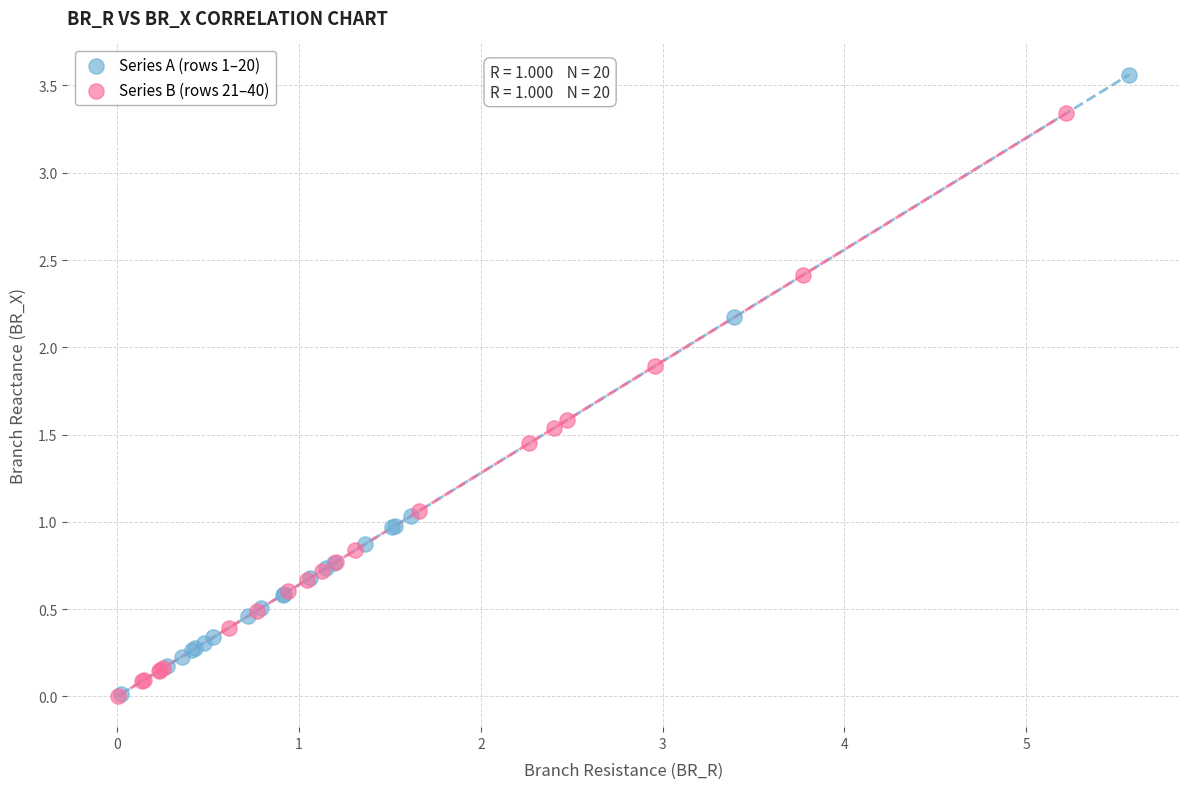

Which series reaches the maximum Y coordinate?

Series A (rows 1–20)